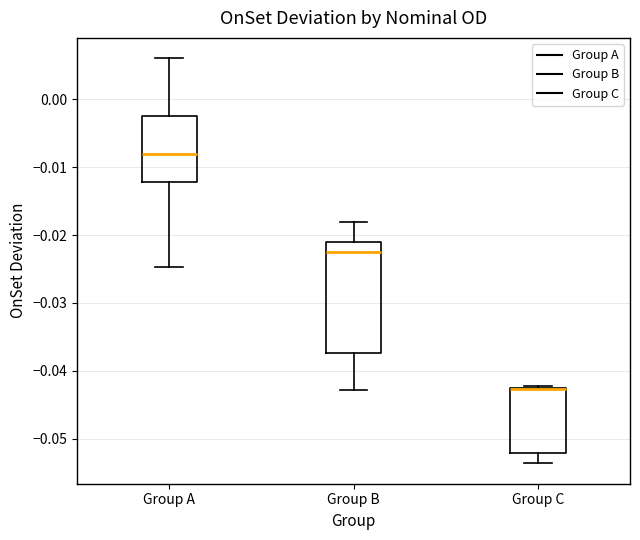

Where is the lower edge of the box for Group C on the y-axis? The values are not printed on the chart, so give them approximately, as read against the axis.

-0.052